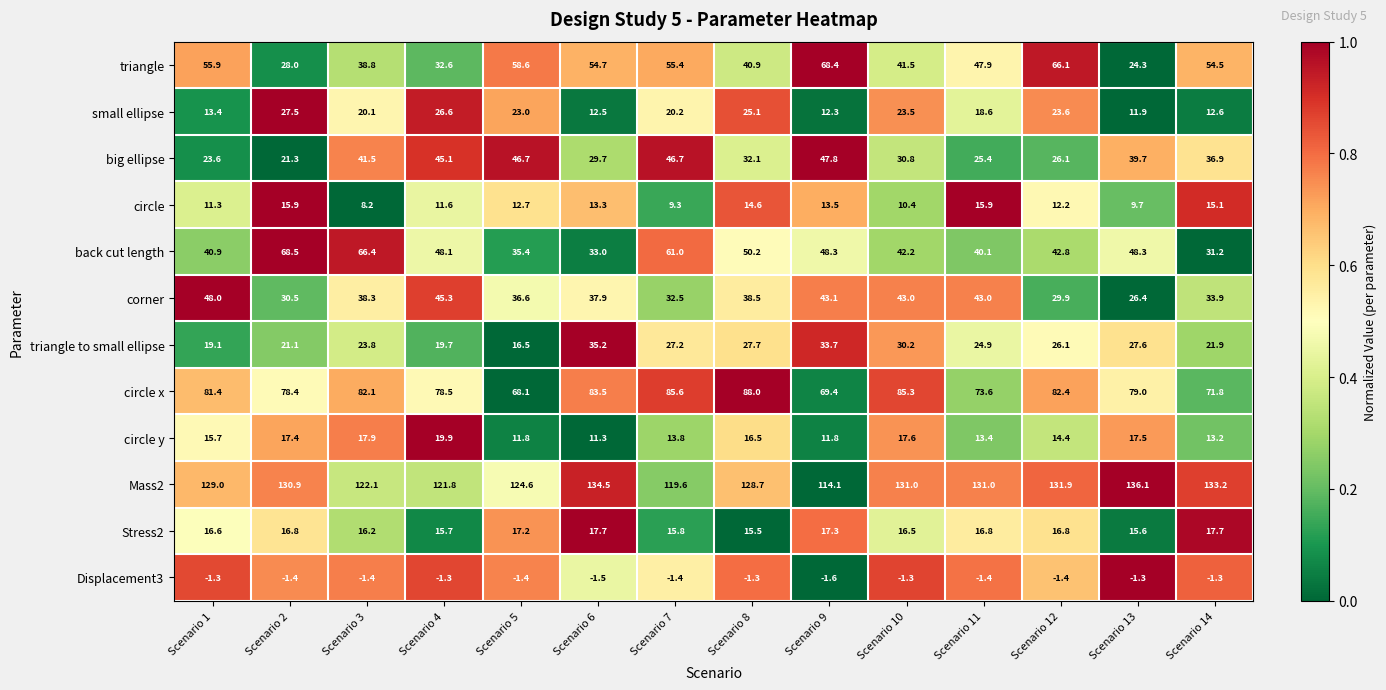

At which label does circle x first exceed 81?

Scenario 1